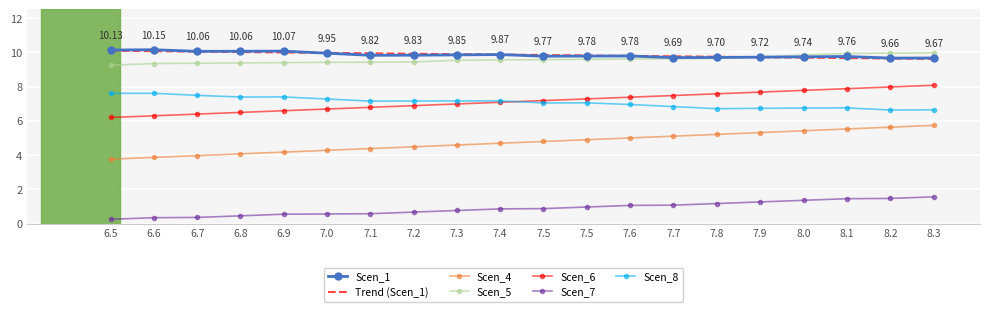

What is the spread (max minus min) of values at 7.1?

9.2